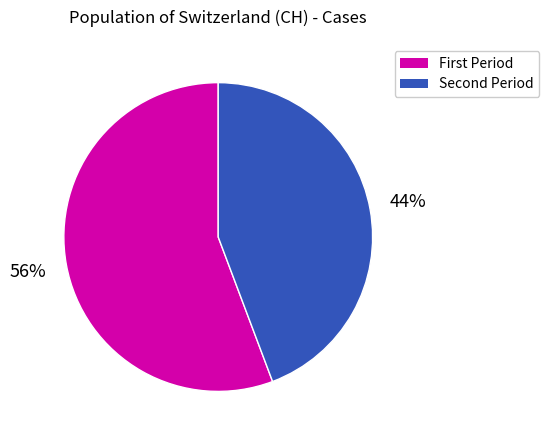

Is there a majority slice in this chart?

Yes